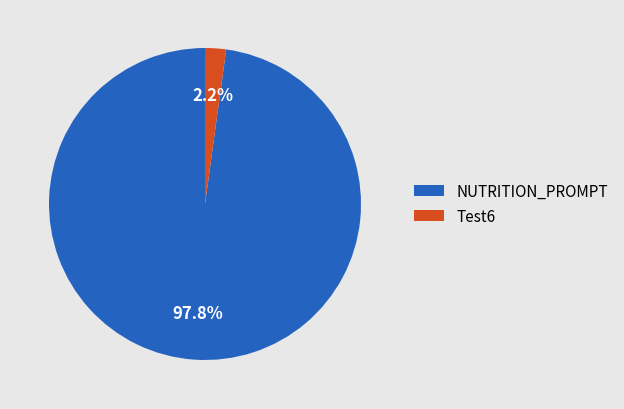

Does Test6 represent more than half of the total?

No